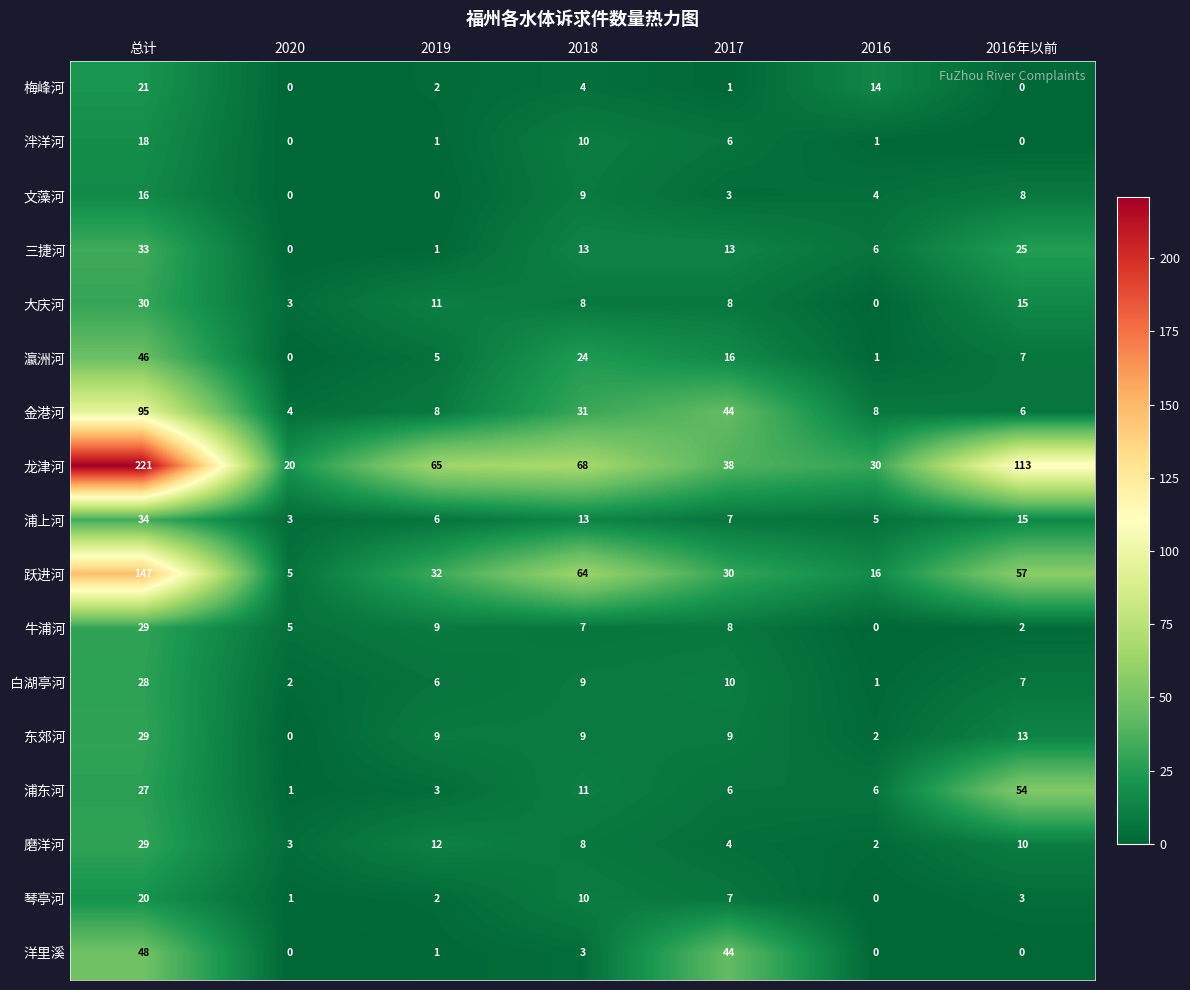

At which label does 浦上河 first exceed 7?

总计